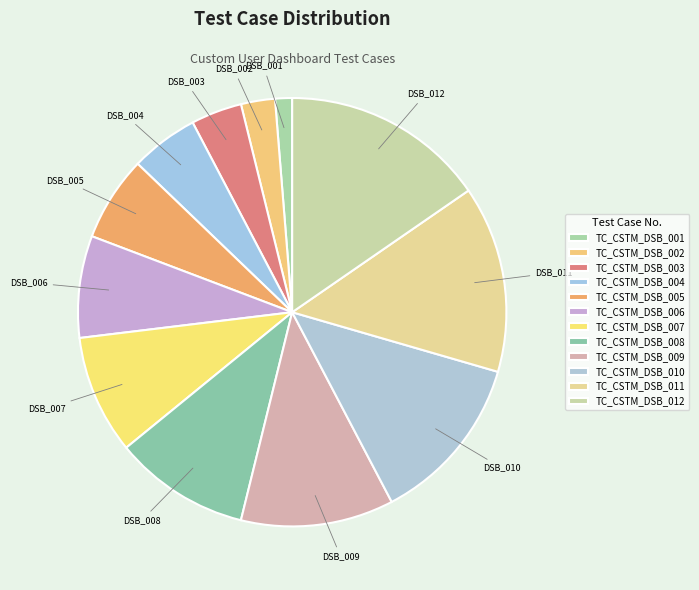

How much of the chart is everything except TC_CSTM_DSB_004?

94.9%